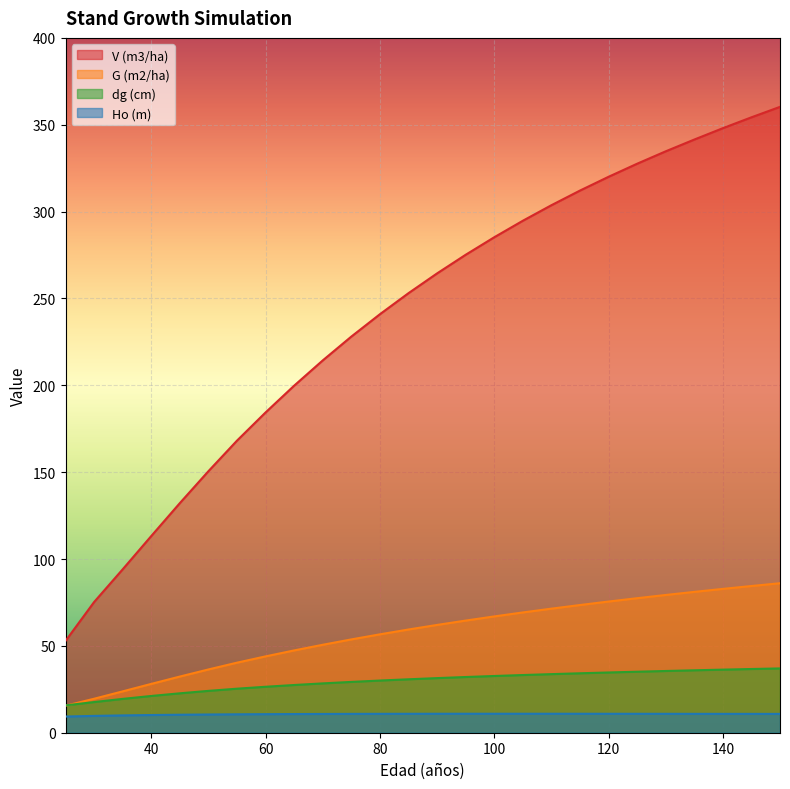

Where is Ho (m) nearest to the value 10?

35